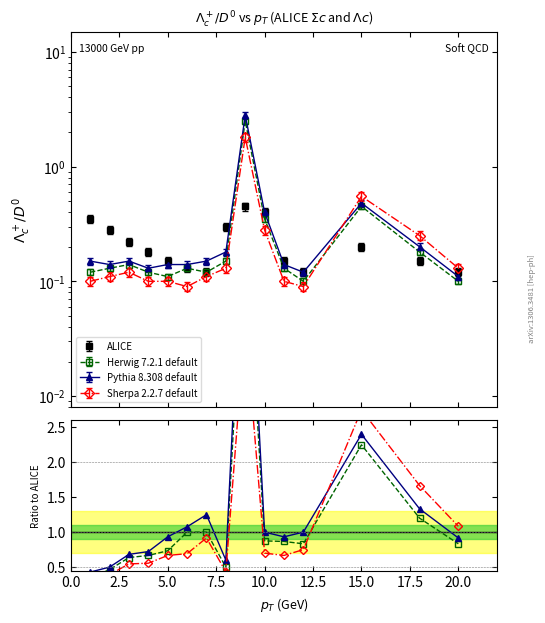

Which series has the largest total across all categories?

Pythia 8.308 default